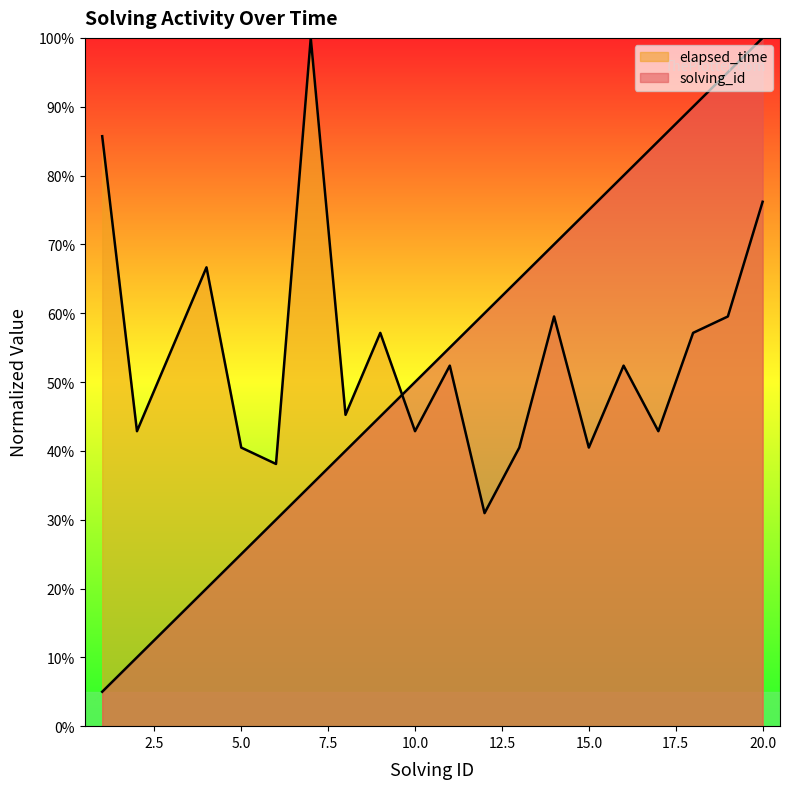

What is the difference between the highest and lowest values at 9?

0.1